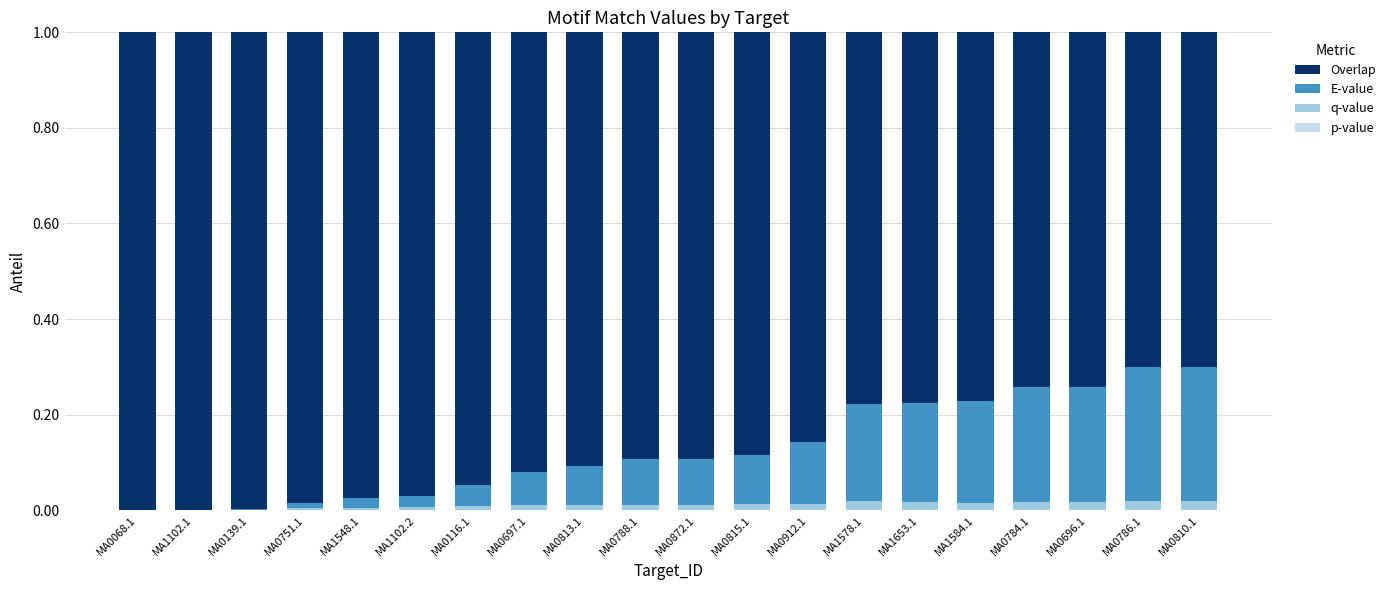

Are the bars grouped side by side (vs. stacked)?

No